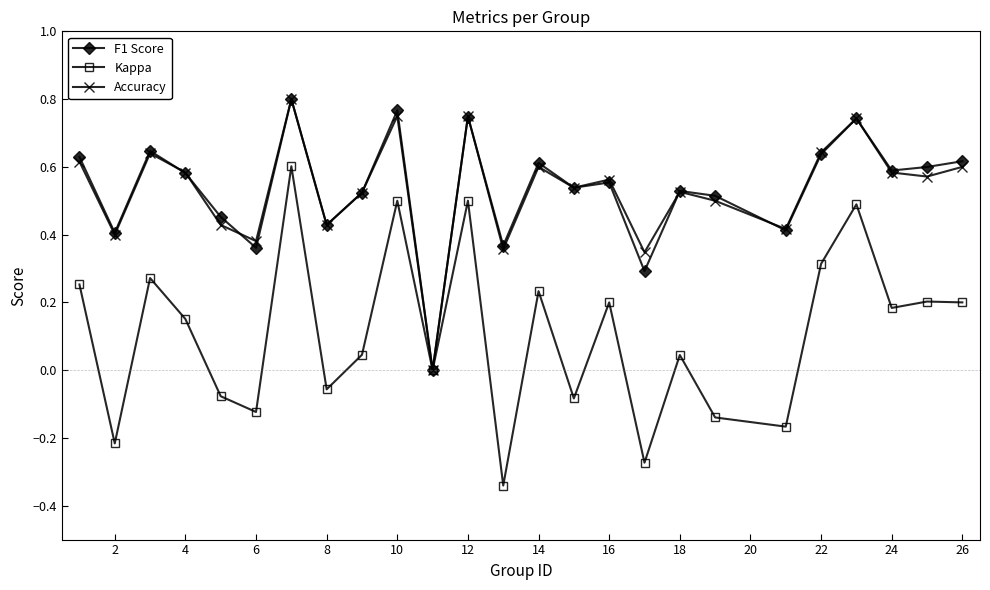

Which series has the largest range (max minus min)?

Kappa